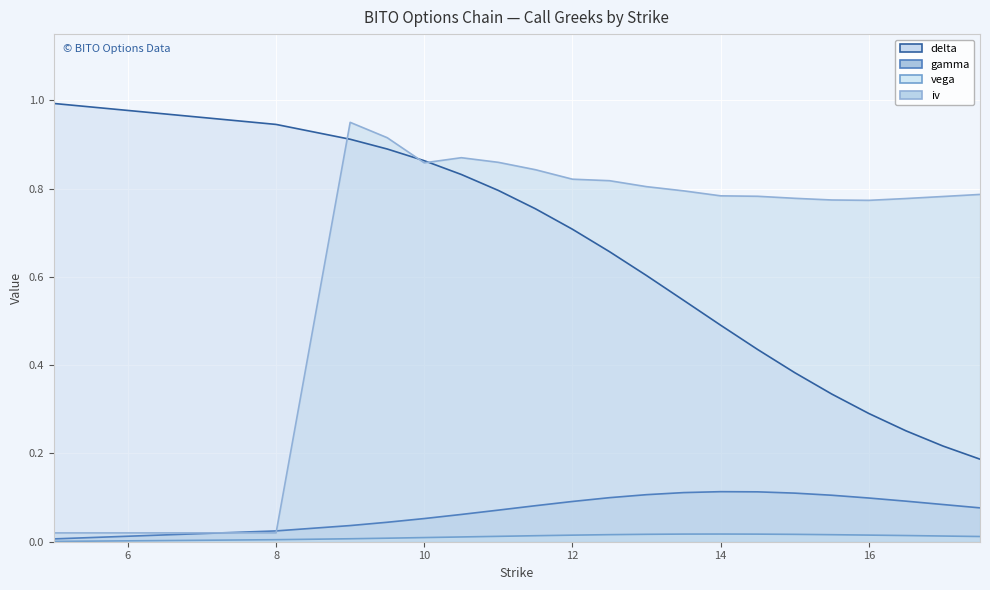

What are all the series names shown in the legend?

delta, gamma, vega, iv